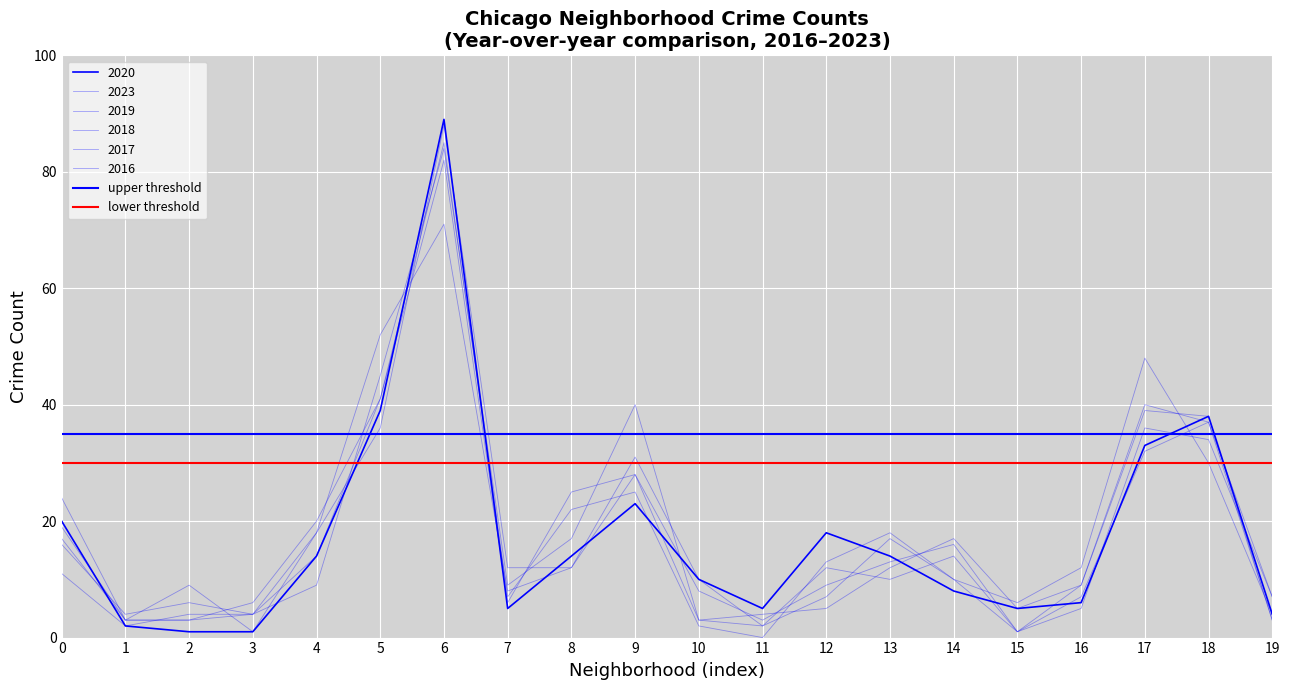

What is the highest value of the lower threshold series?

30